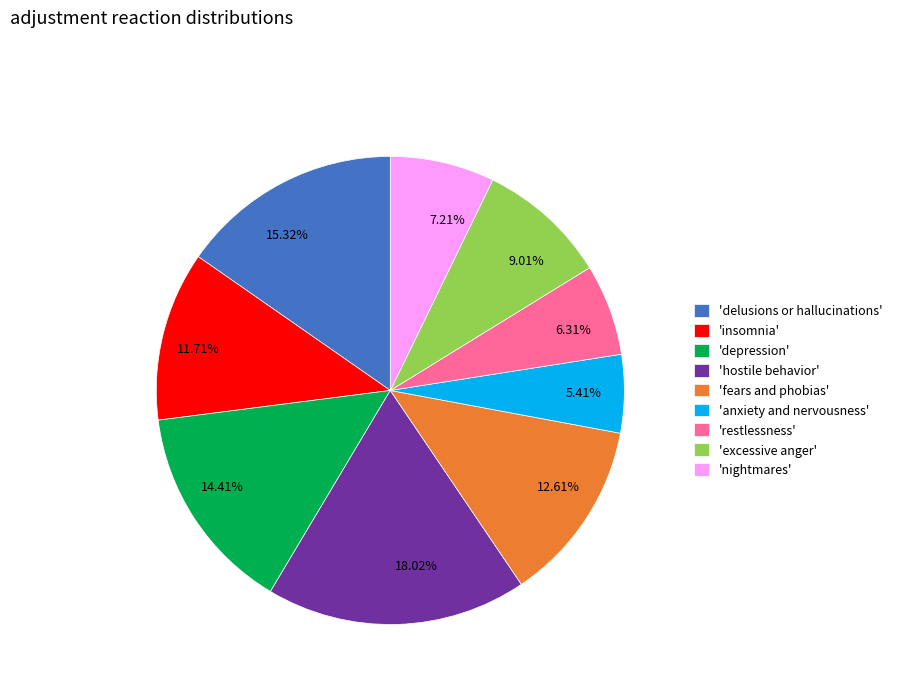

Do 'delusions or hallucinations' and 'depression' together represent more than half of the pie?

No